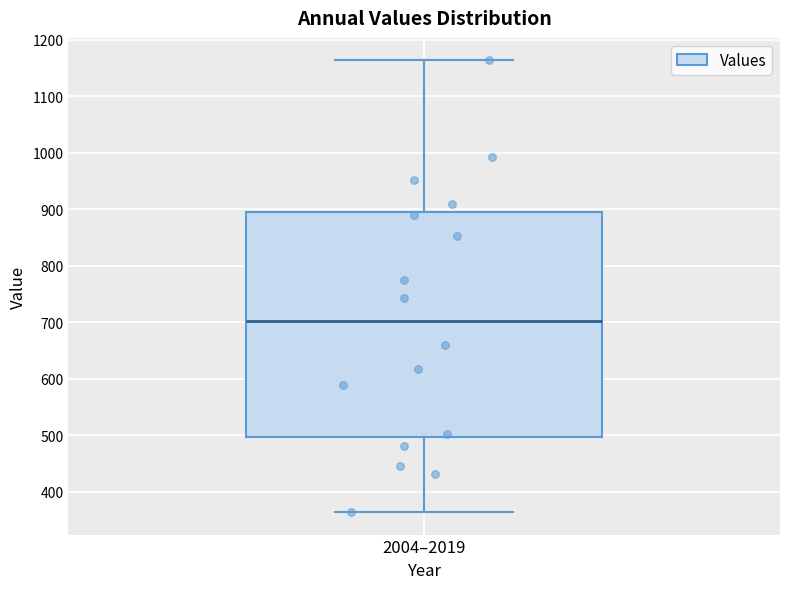

Transcribe this box plot: give where the median line is, the range the box spans, and where the two whiskers end, as read against the y-axis. The values are not printed on the chart, so give them approximately, as read against the axis.

median 700, box 500 to 890, whiskers 360 to 1160